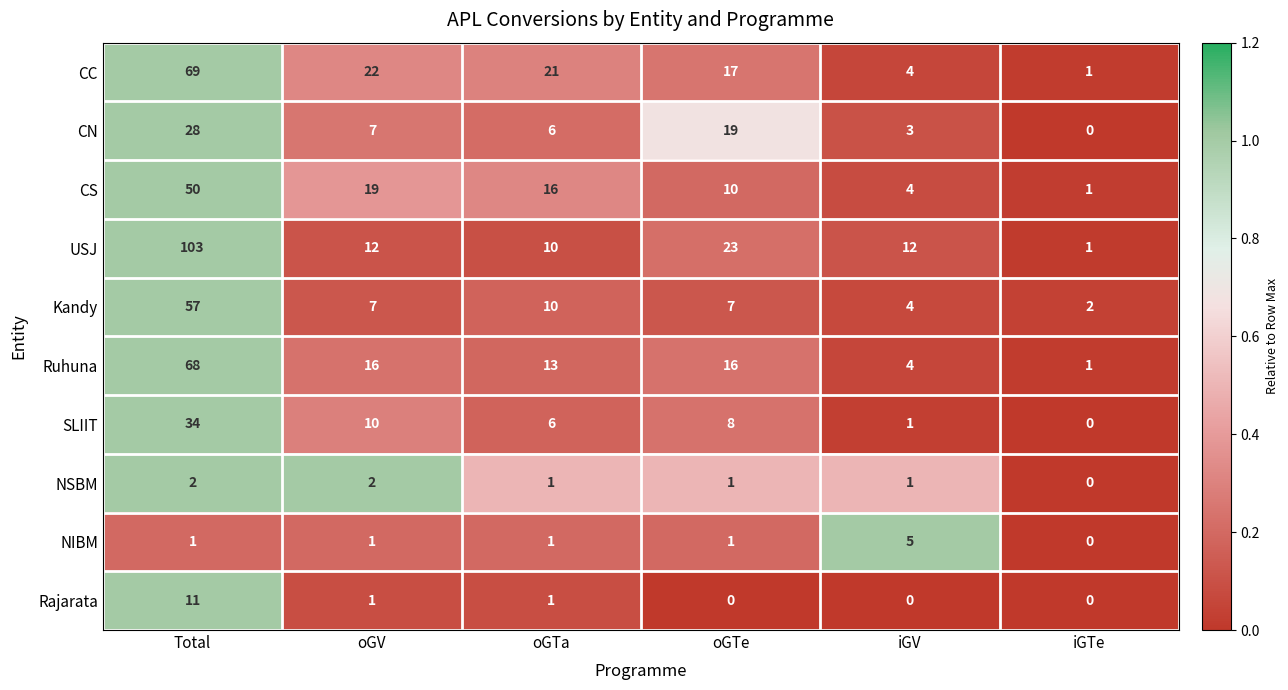

Rank the series by their maximum value, from lowest to highest.

NSBM, NIBM, Rajarata, CN, SLIIT, CS, Kandy, Ruhuna, CC, USJ